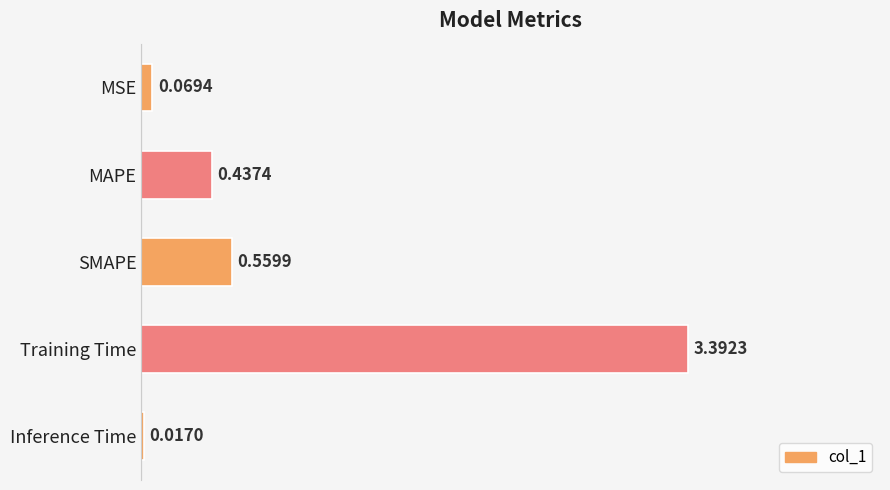

What is the maximum value shown in the chart?

3.4